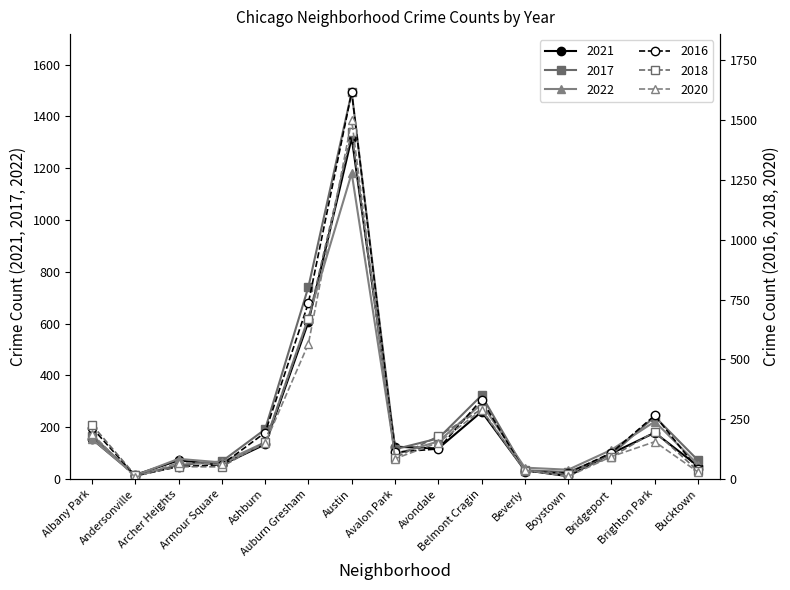

At which category does 2022 reach its first local valley?

Andersonville